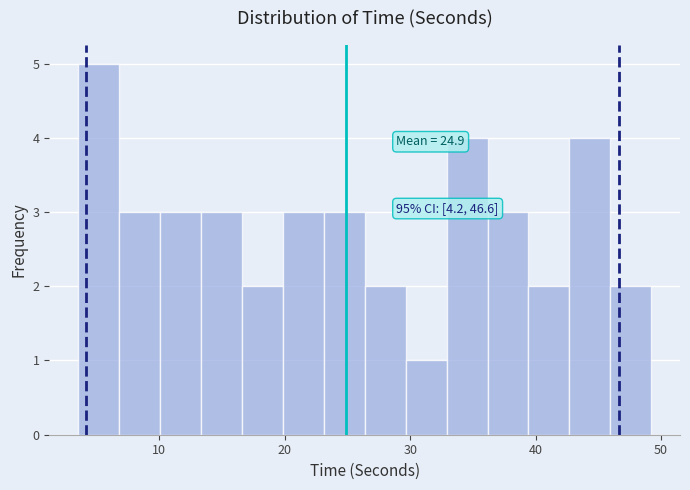

Read against the x-axis, roughly where is the centre of the tallest bar?

5